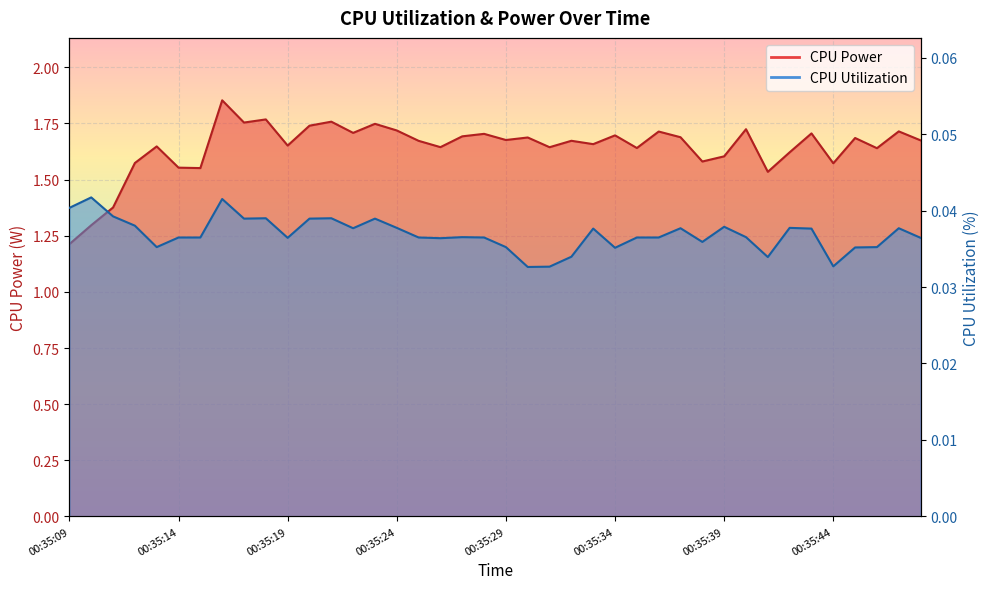

At which category does the chart reach its minimum across all series?

00:35:30